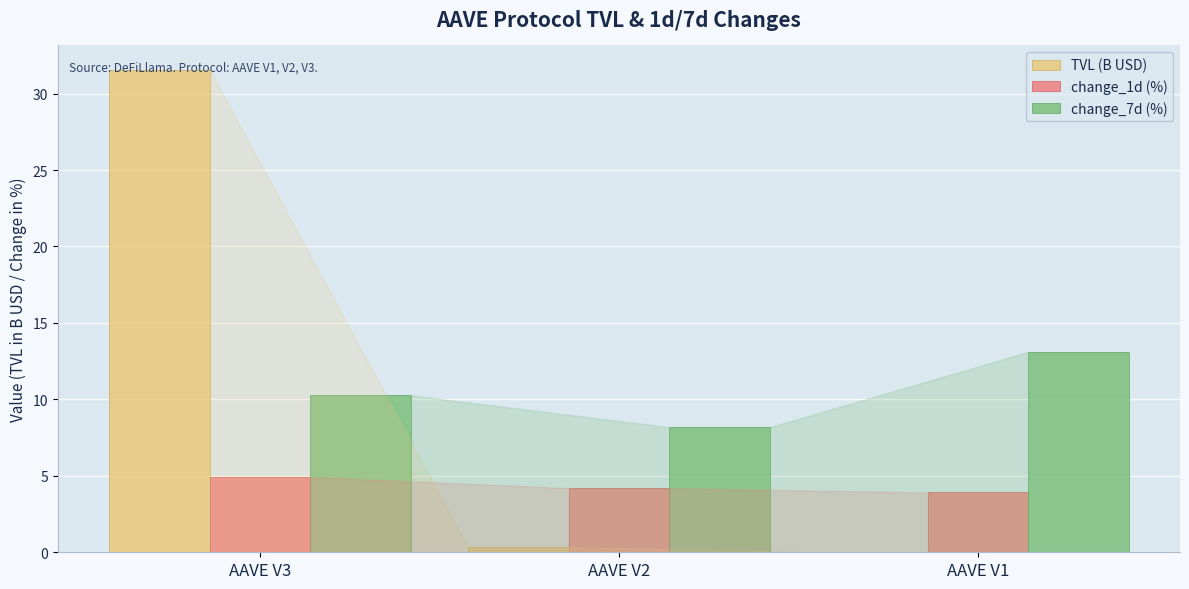

At which label does change_7d (%) reach its peak?

AAVE V1